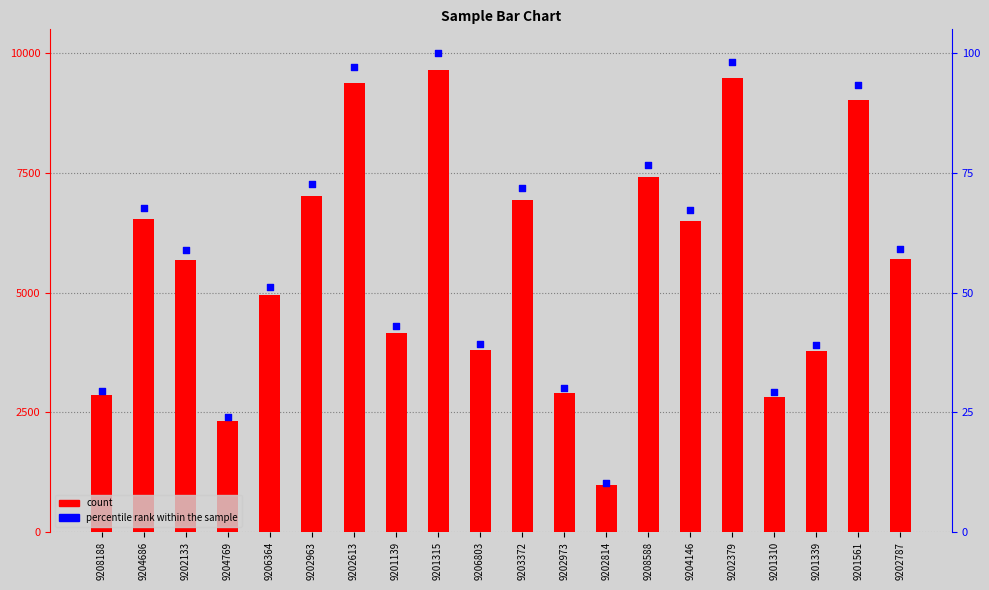

At which category is the sum across all series the highest?

9201315